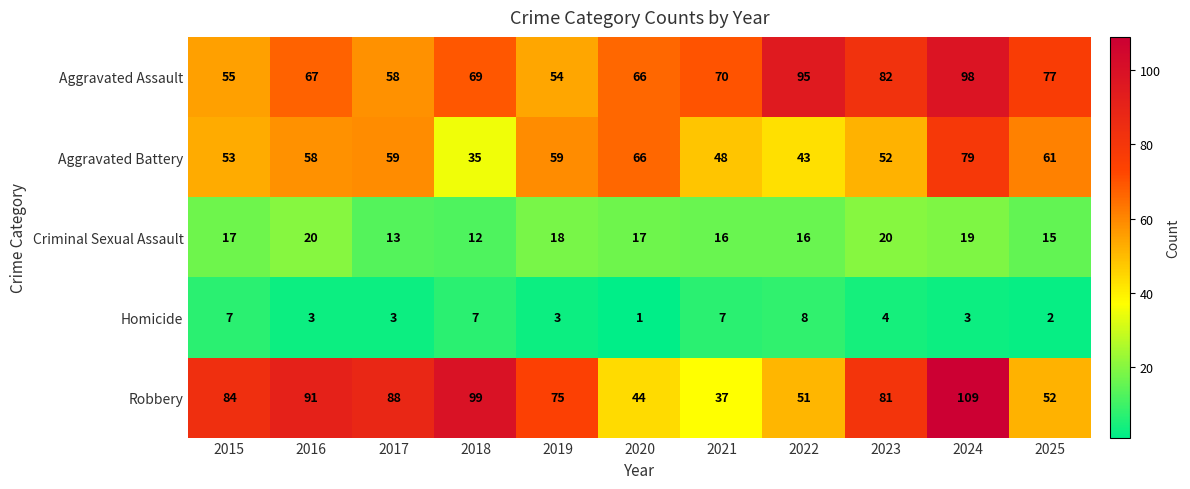

What is the difference between the maximum and minimum values in the Homicide series?

7